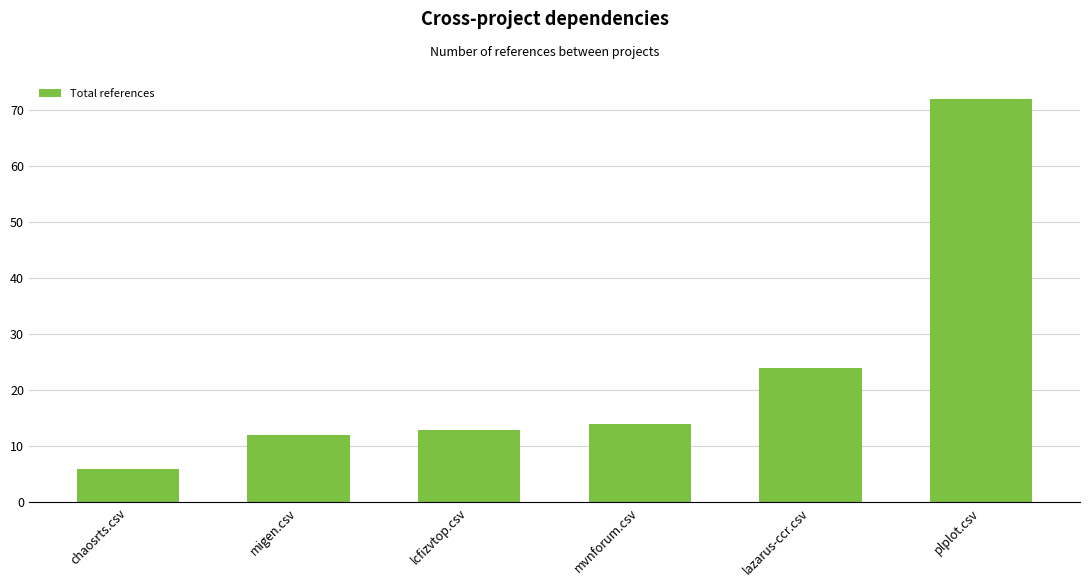

Reading left to right, what are all the values shown in this chart?

6	12	13	14	24	72